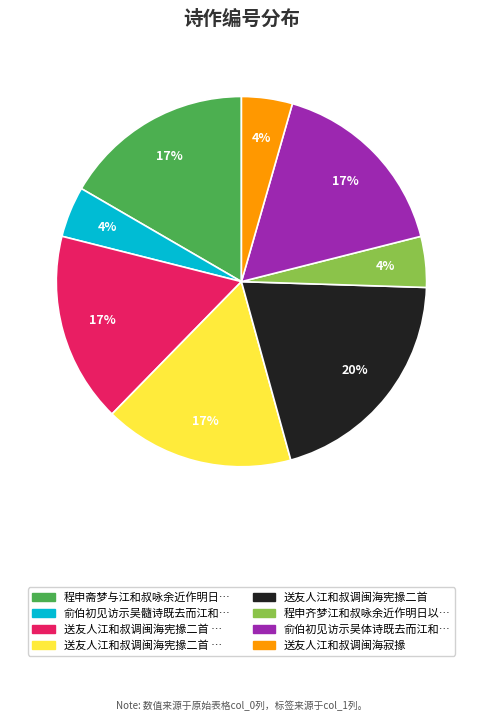

To the nearest percent, what is the average slice percentage?

12%